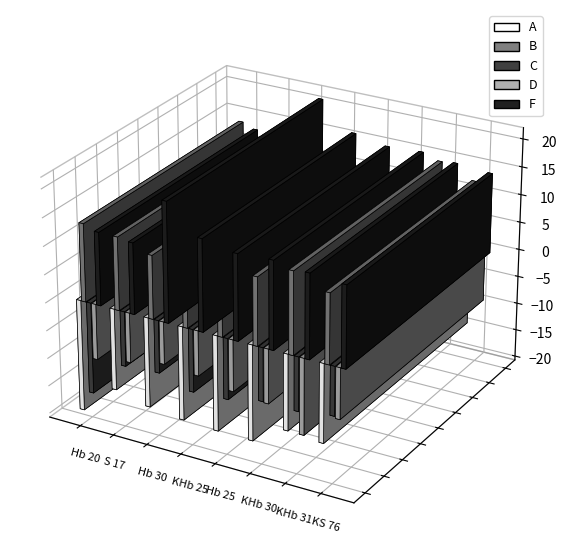

Is the value of A at KHb 30 greater than the value of D at Hb 25?

No